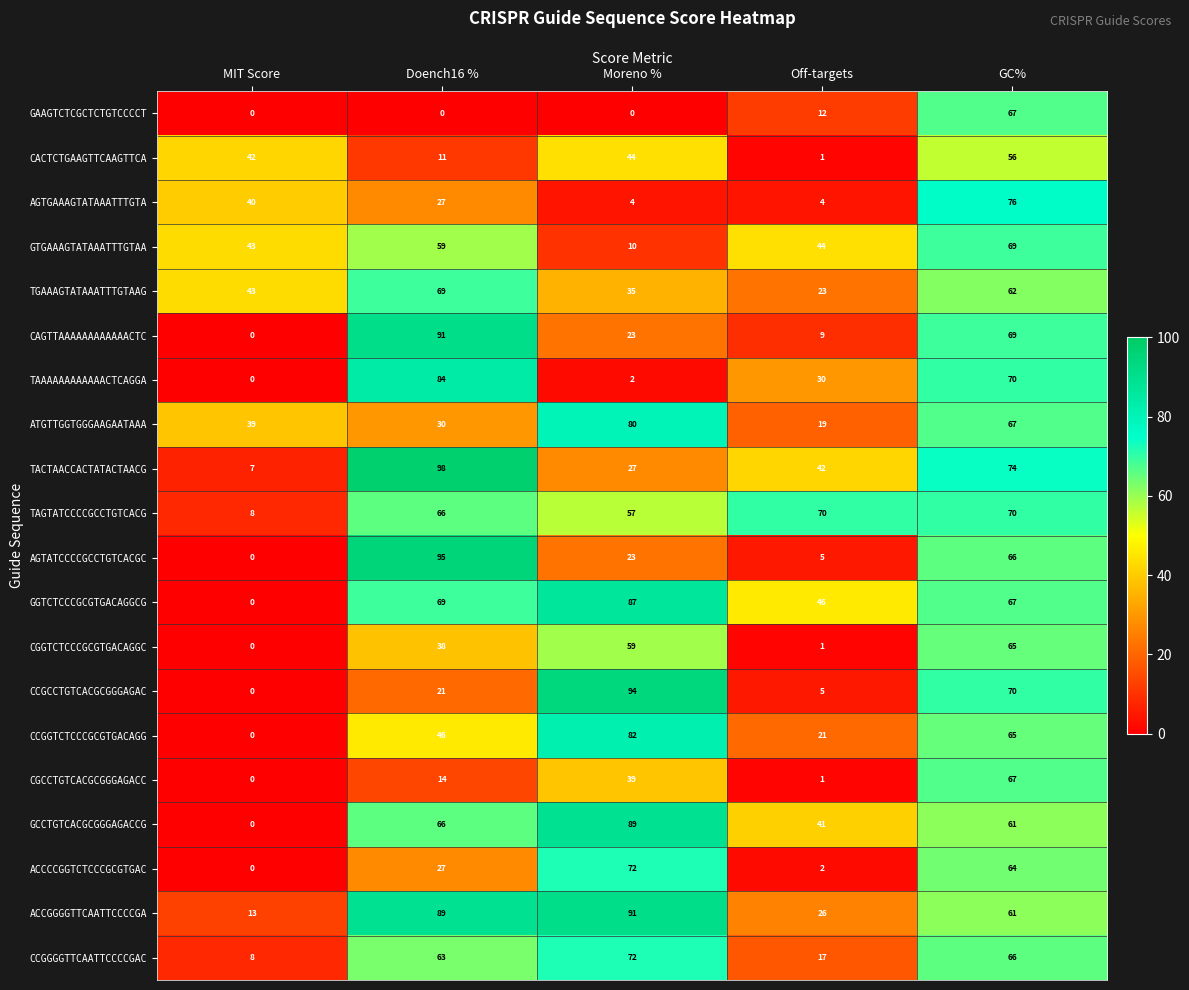

Is it true that TGAAAGTATAAATTTGTAAG equals 35 at Moreno %?

True